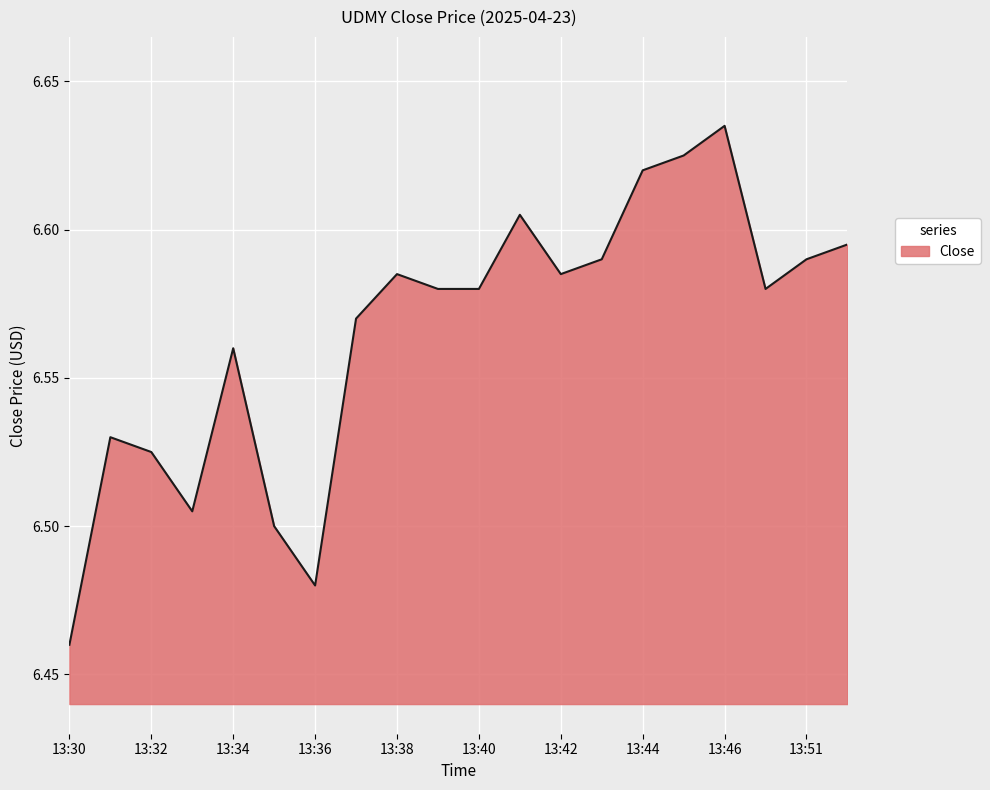

Reading left to right, extract all data points from this chart.

13:30=6.5	13:31=6.5	13:32=6.5	13:33=6.5	13:34=6.6	13:35=6.5	13:36=6.5	13:37=6.6	13:38=6.6	13:39=6.6	13:40=6.6	13:41=6.6	13:42=6.6	13:43=6.6	13:44=6.6	13:45=6.6	13:46=6.6	13:49=6.6	13:51=6.6	13:52=6.6